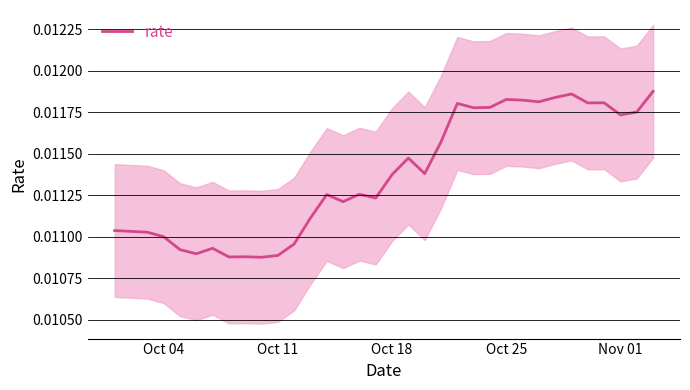

Is it true that the value at Oct 25 is 0.0?

False